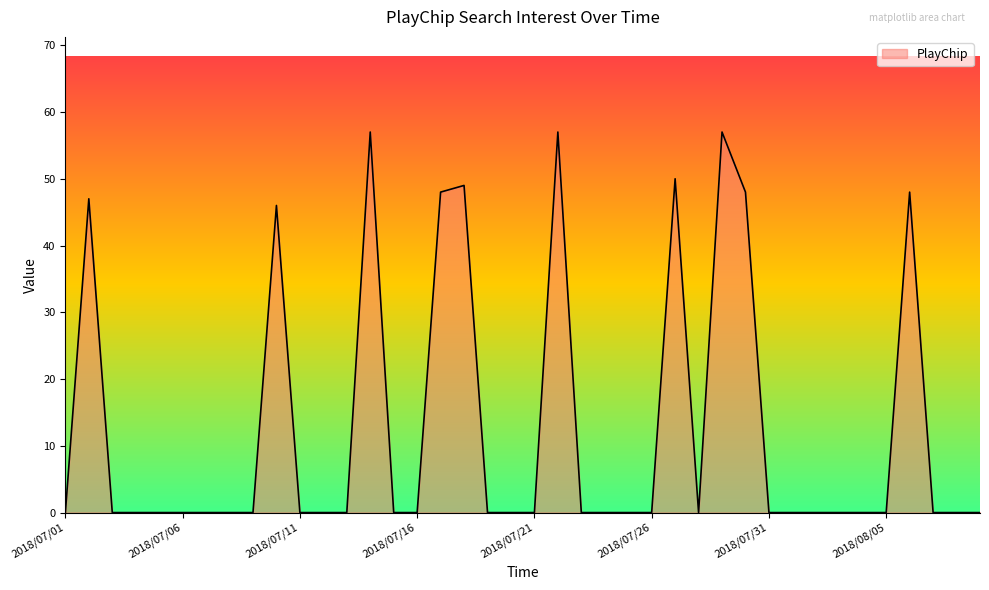

How many lines are shown in the chart?

1